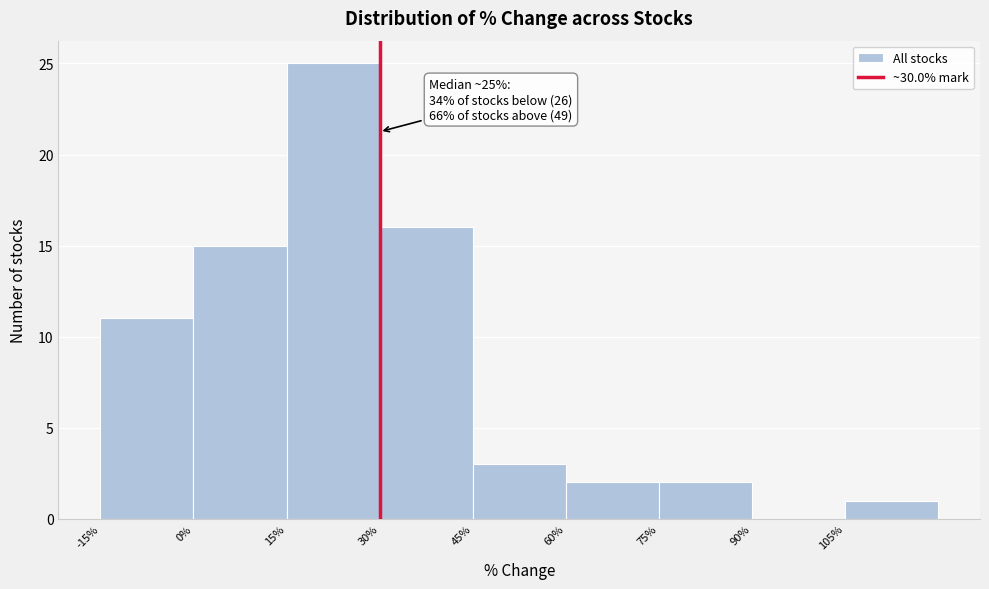

Over which range of the x-axis is the bar tallest?

15 to 30